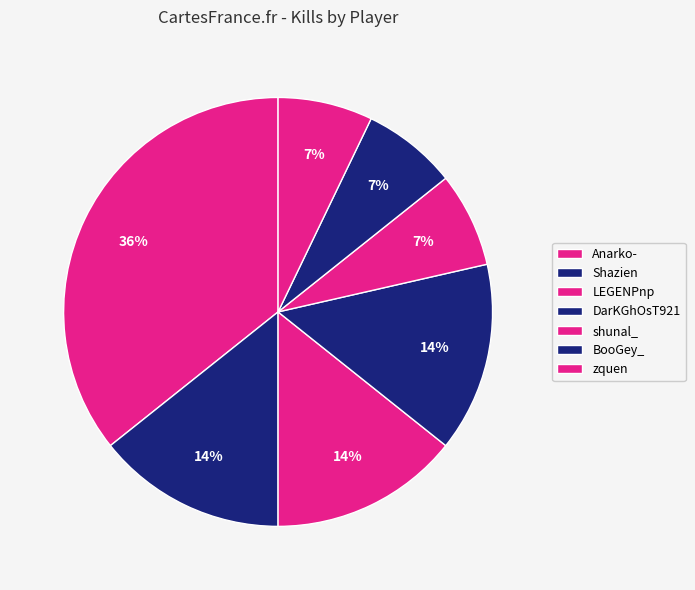

Approximately how many times larger is the value at zquen compared to Shazien?

0.5